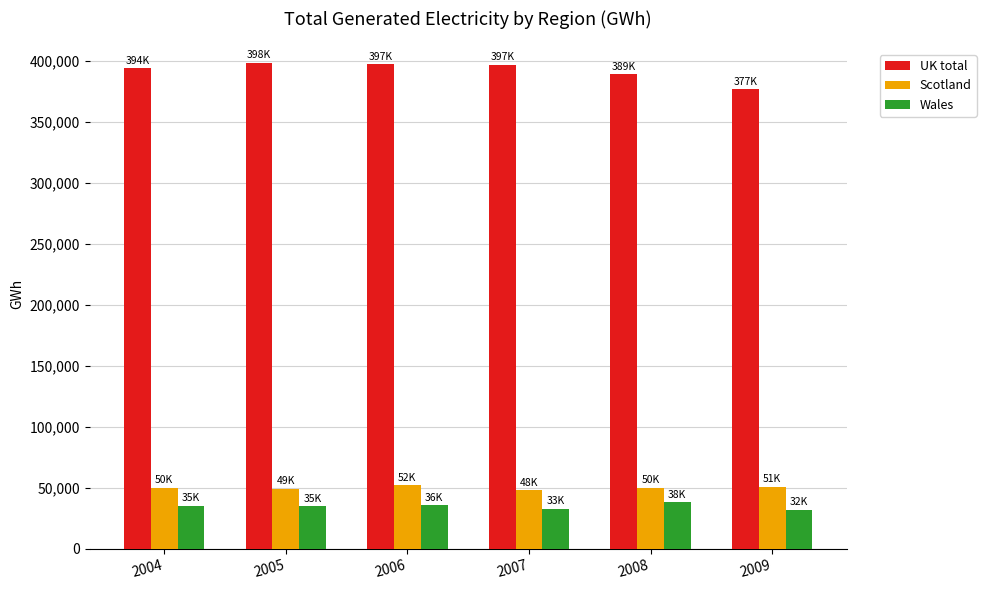

True or false: Wales has a value of 21772.9 at 2004.

False